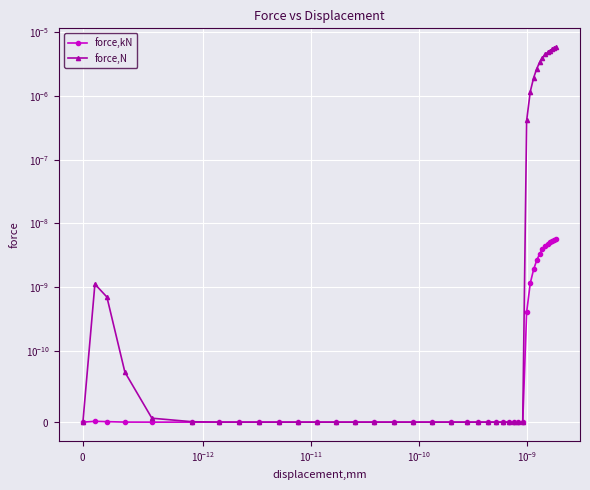

List the series in order of their overall mean, highest first.

force,N, force,kN